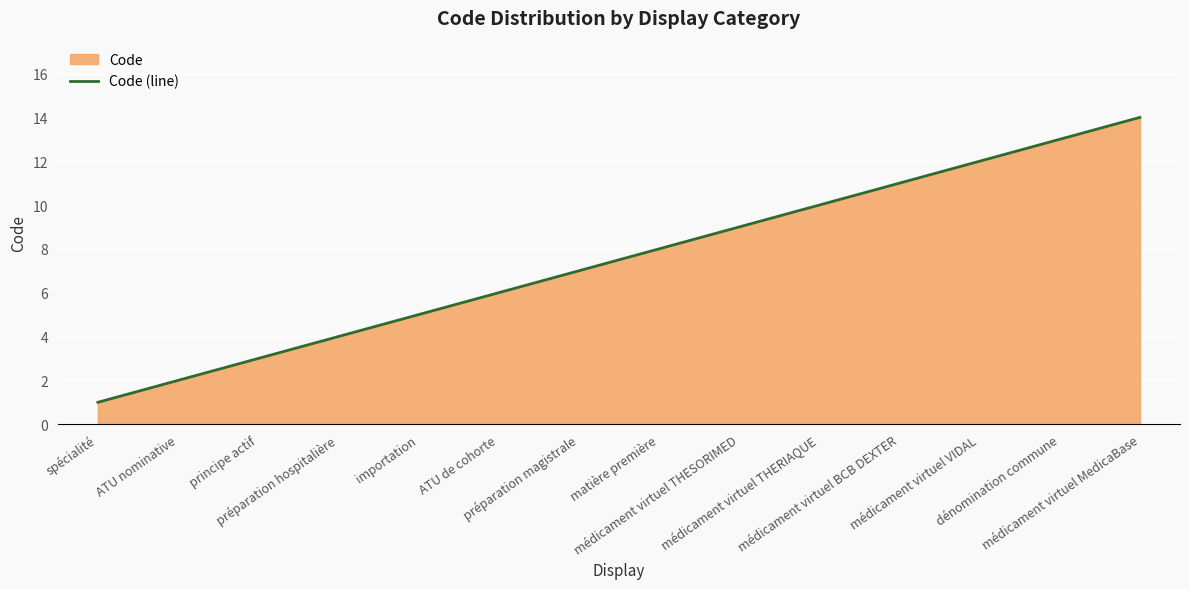

What is the change in value from ATU nominative to médicament virtuel THESORIMED?

+7